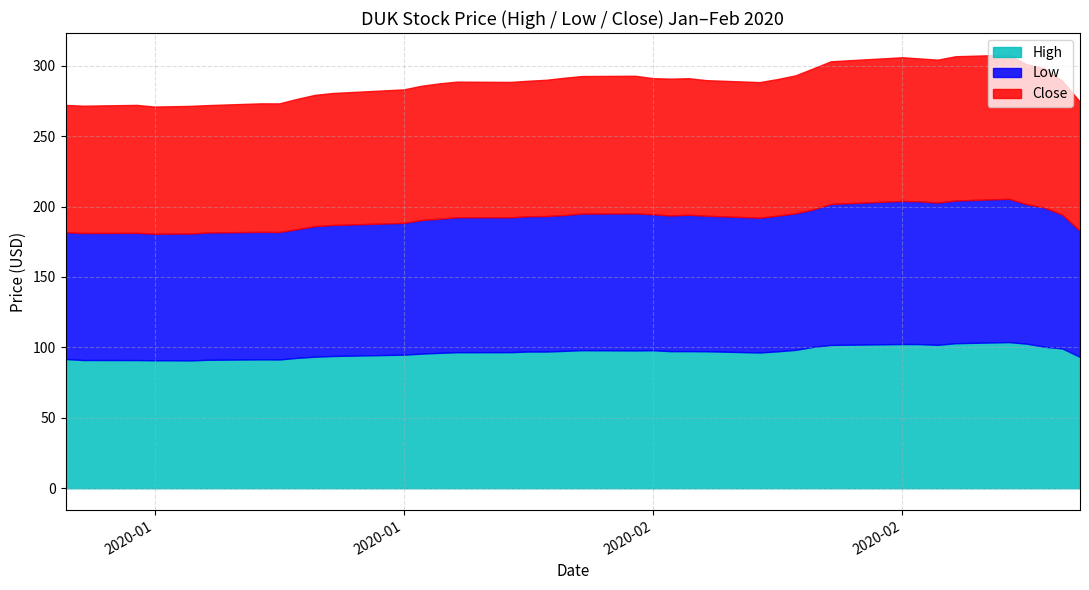

The value of Close at 2020-02-20 is 26.7. True or false?

False